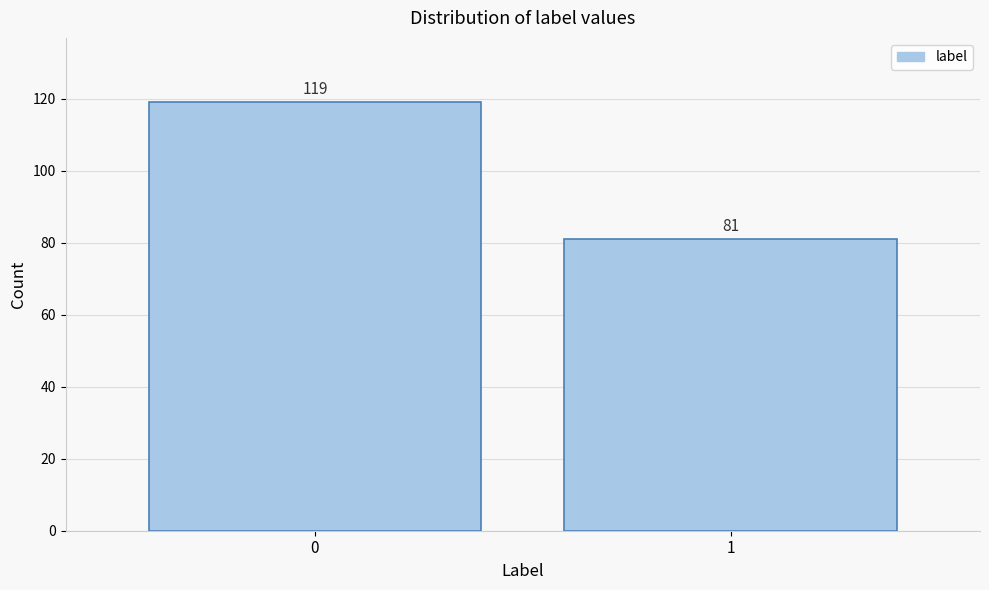

Reading right to left, list all the values displayed in this chart.

81	119